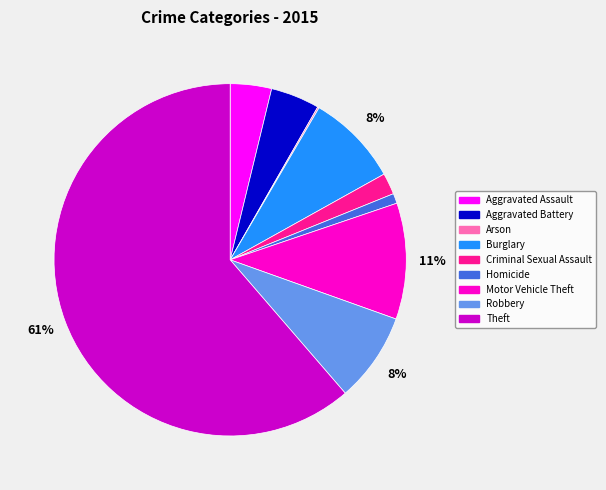

To the nearest percent, what is the average slice percentage?

11%